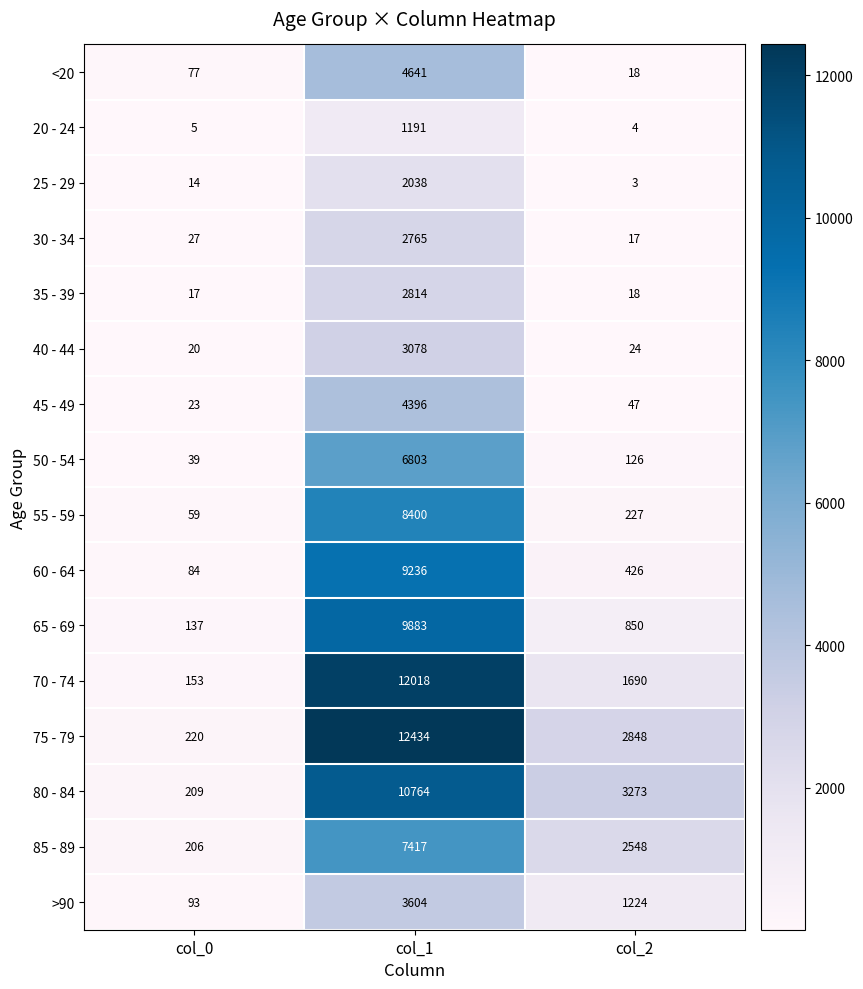

What is the sum of the 70 - 74 values at col_1 and col_0?

12171